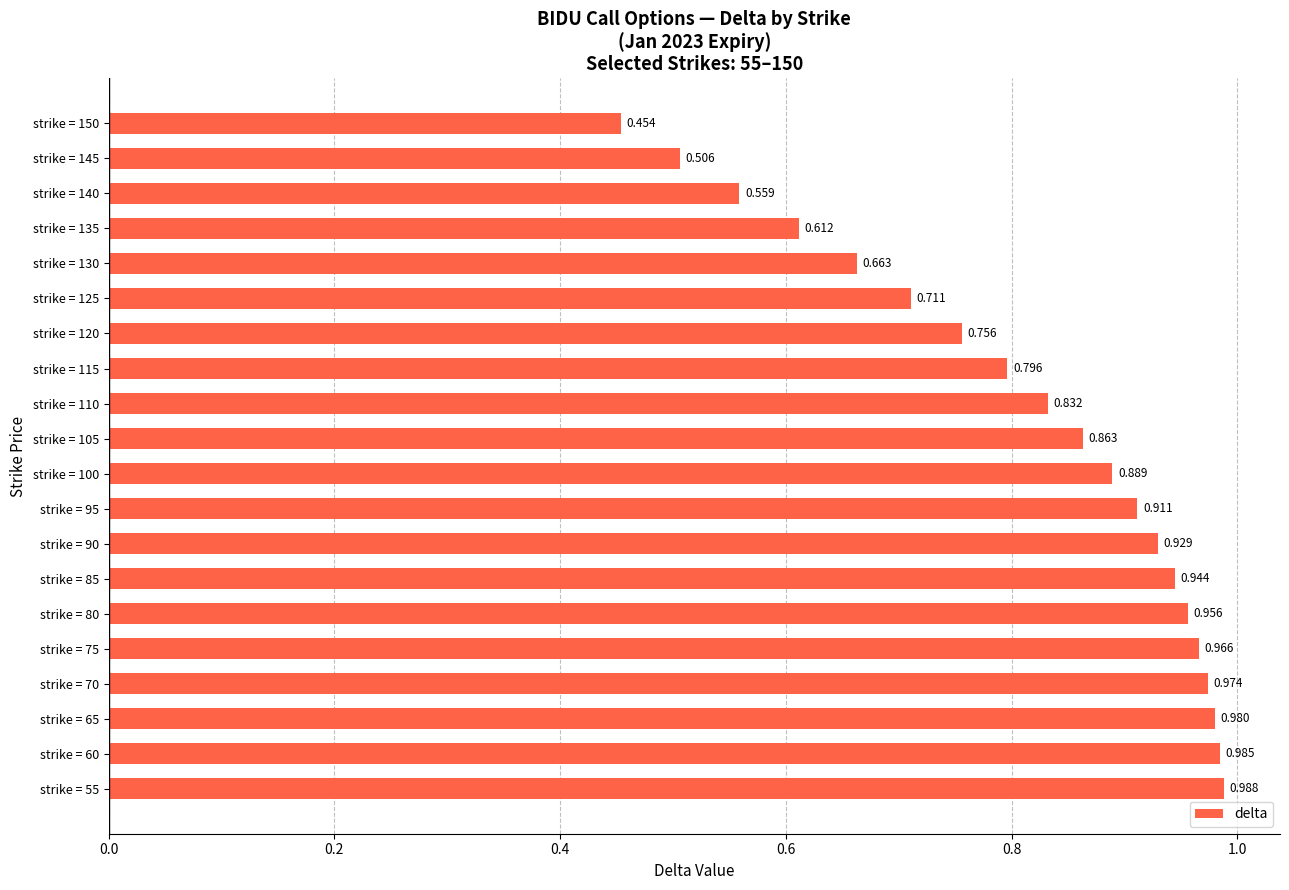

Are the bars horizontal?

Yes